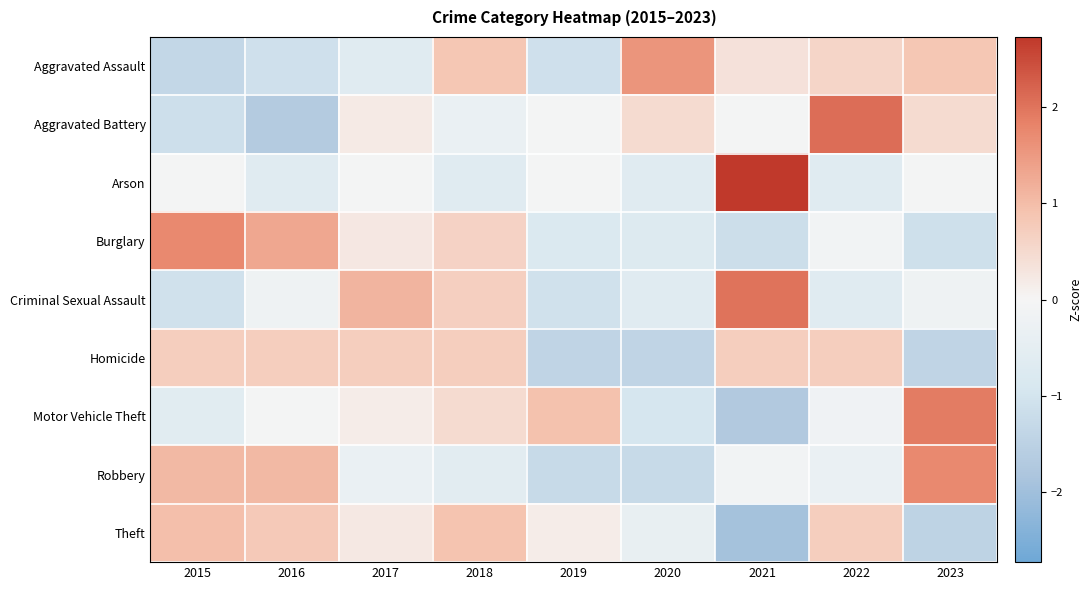

What is the spread (max minus min) of values at 2017?

1.7